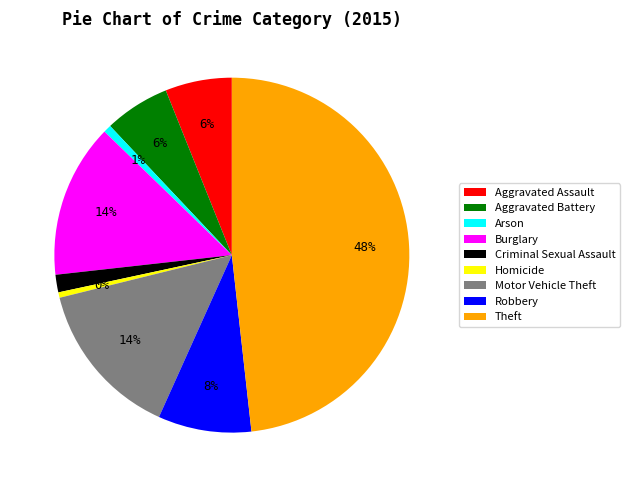

To the nearest percent, what is the average slice percentage?

11%